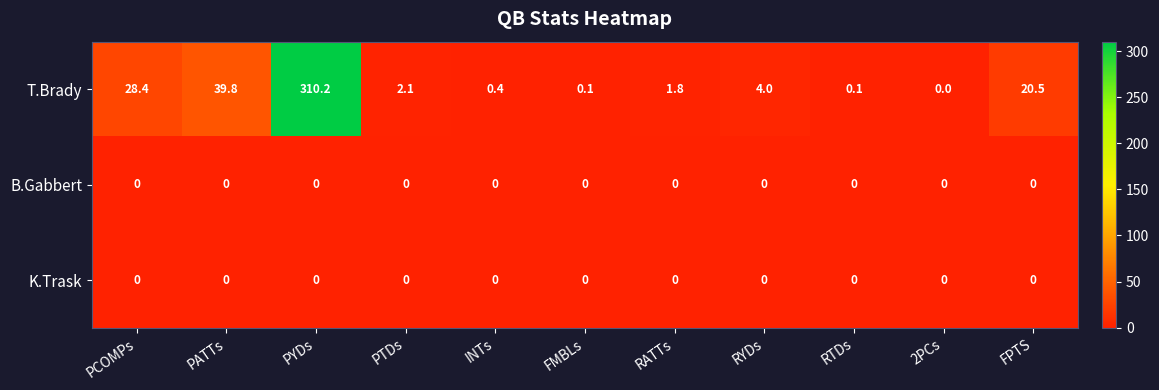

Which label corresponds to the largest value in the chart?

PYDs